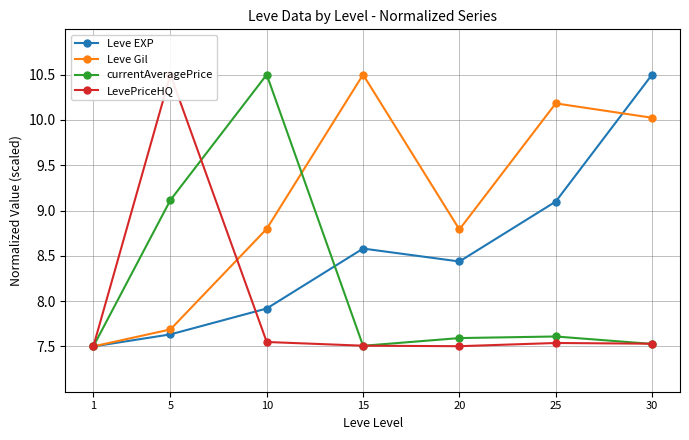

Rank the categories by LevePriceHQ value from lowest to highest.

1, 20, 15, 30, 25, 10, 5